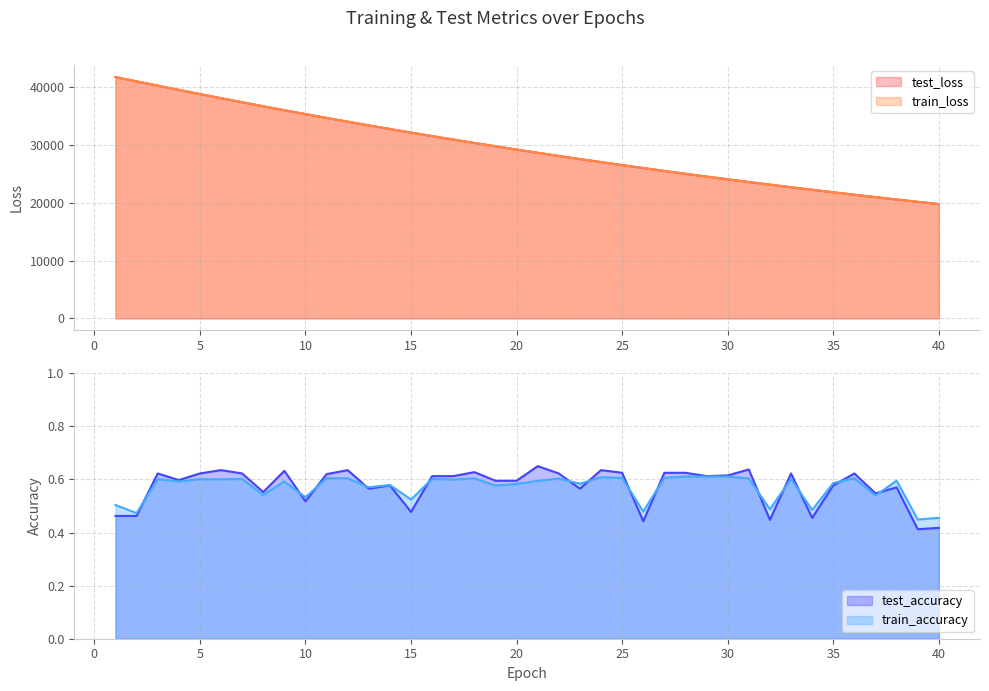

Where is test_accuracy nearest to the value 0?

39